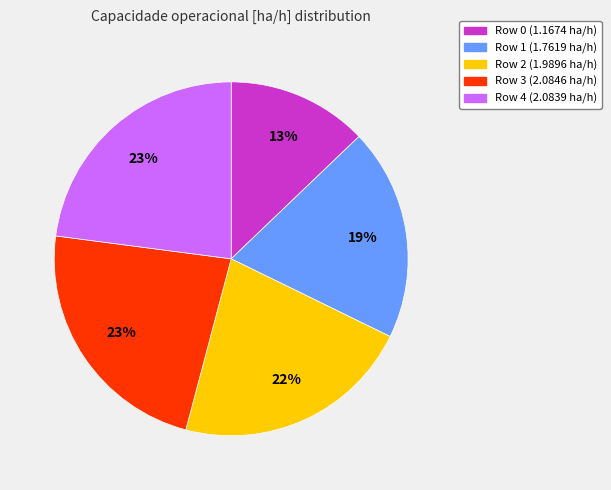

Count the number of slices in the pie.

5